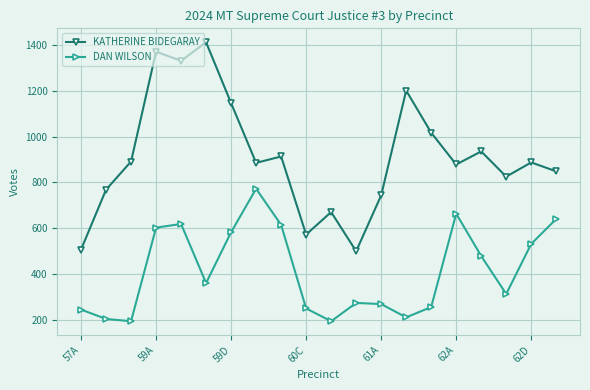

List the series in order of their overall mean, highest first.

KATHERINE BIDEGARAY, DAN WILSON